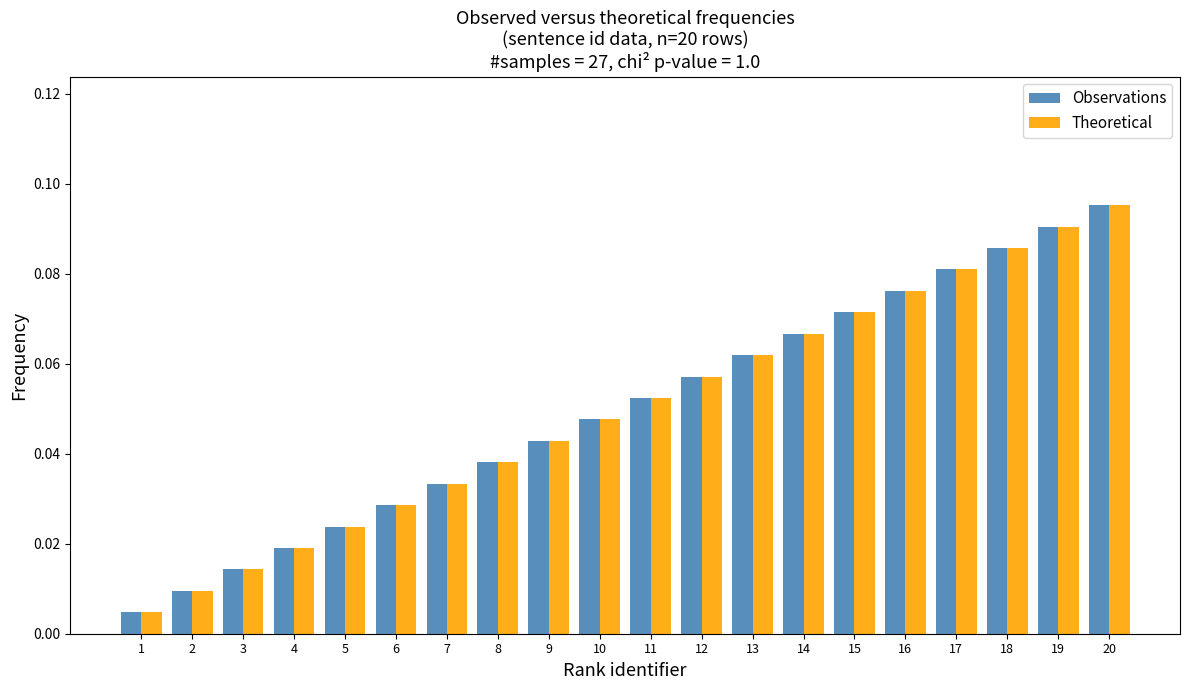

Rank the categories by Observations value from lowest to highest.

1, 2, 3, 4, 5, 6, 7, 8, 9, 10, 11, 12, 13, 14, 15, 16, 17, 18, 19, 20